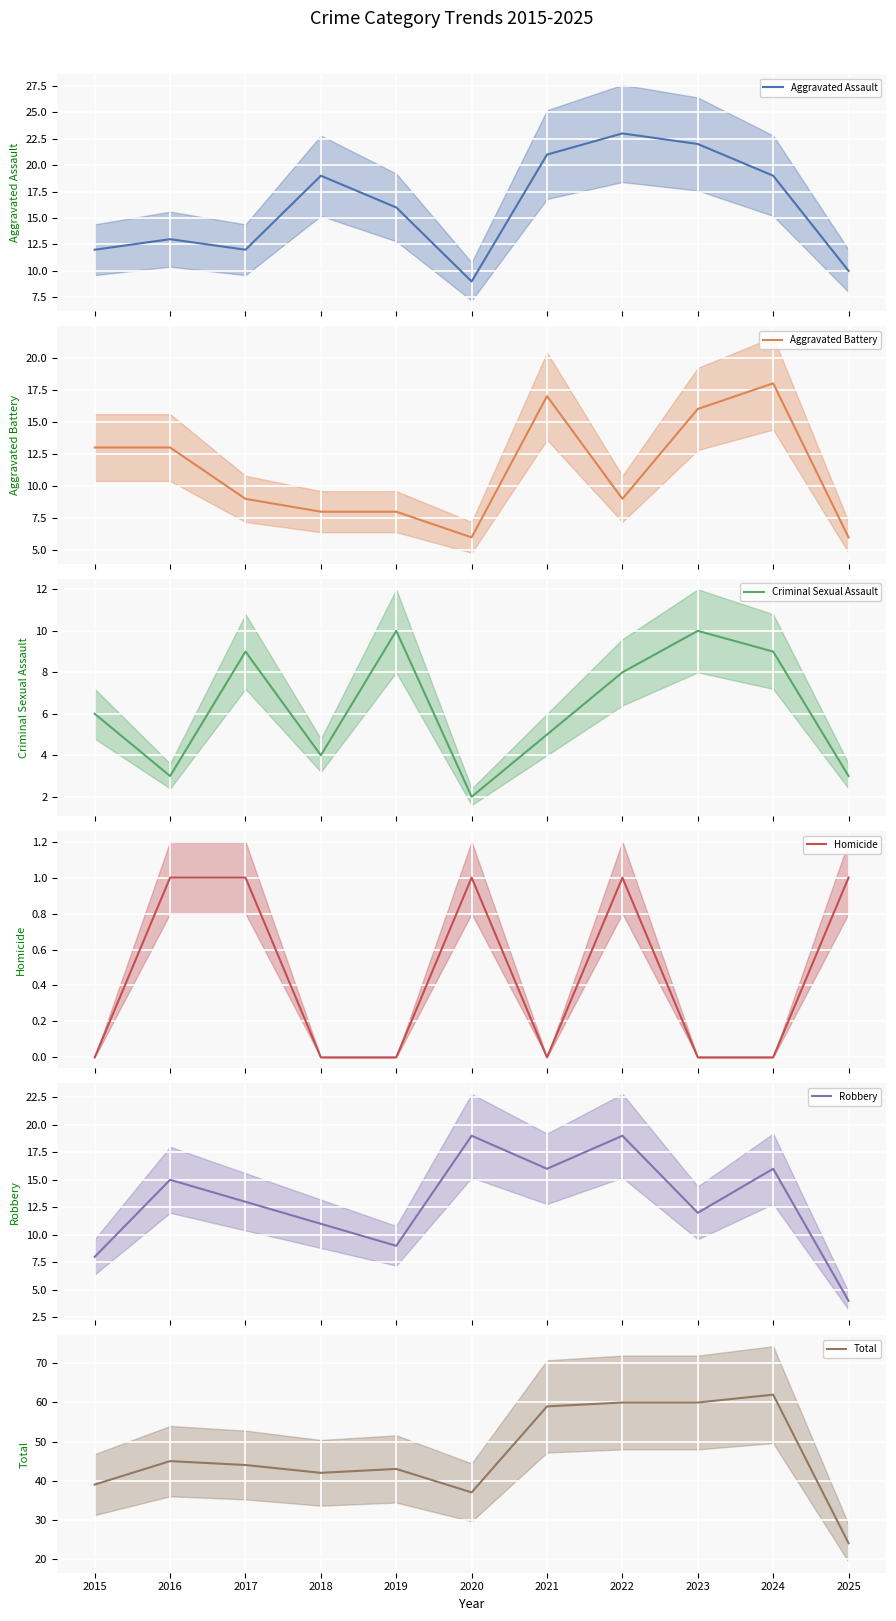

Between 2020 and 2021, which is larger?

2021